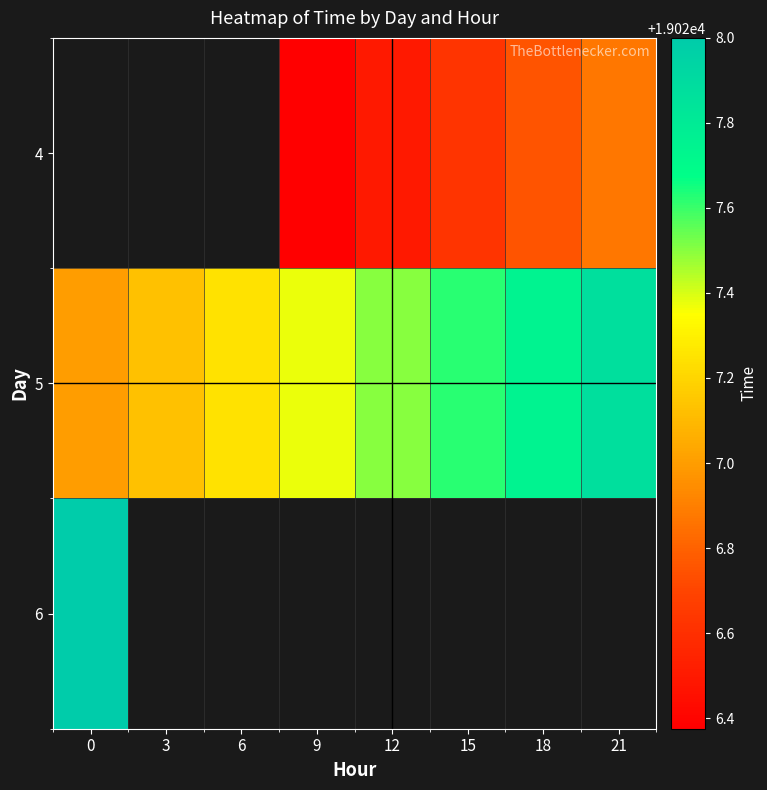

How many data points does each series have?

8